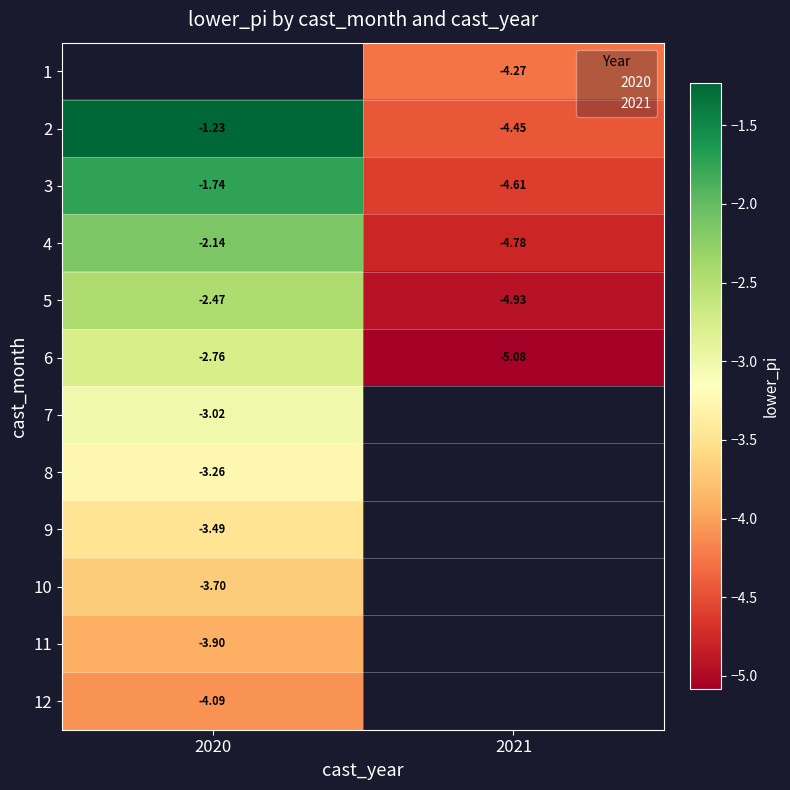

Between 2020 and 2021, which is larger?

2021